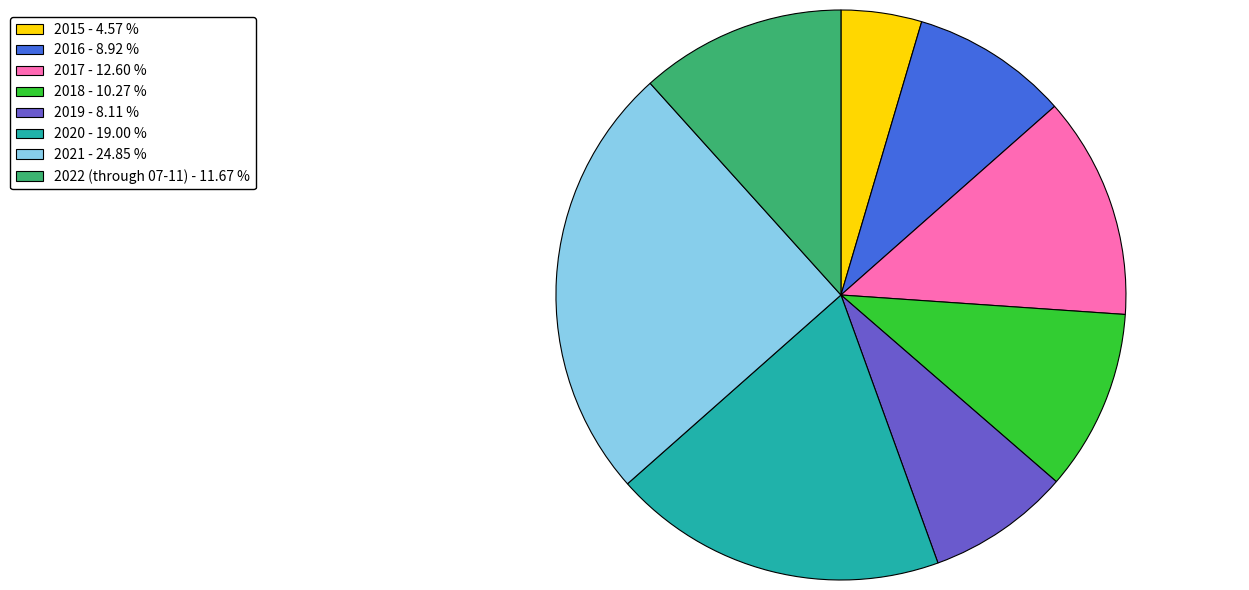

What is the ratio of the value at 2015 - 4.57 % to the value at 2016 - 8.92 %?

0.5